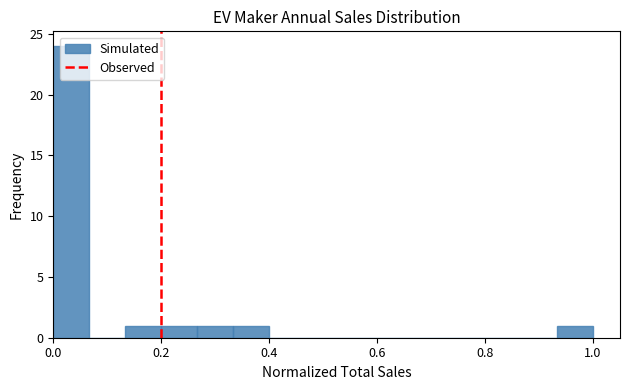

Read against the x-axis, roughly where is the centre of the tallest bar?

0.04